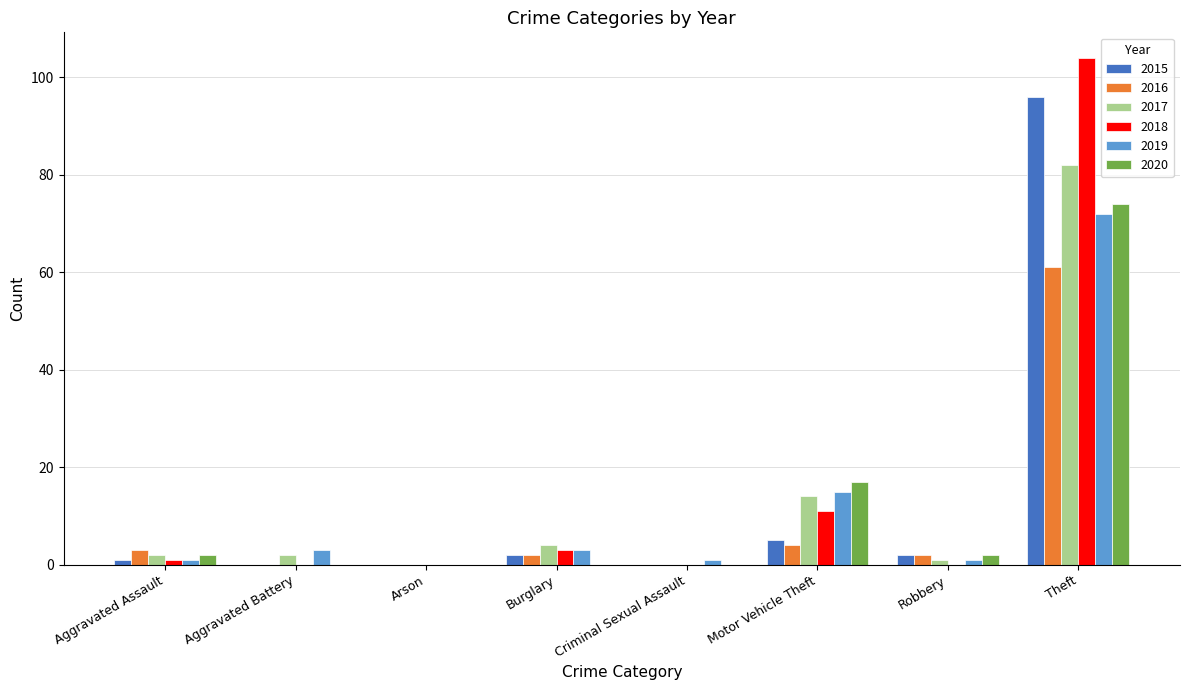

Is the value of 2016 at Motor Vehicle Theft greater than the value of 2020 at Burglary?

Yes